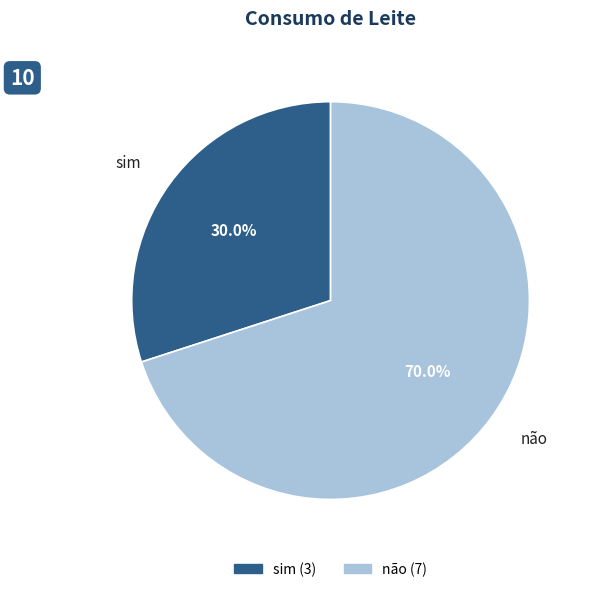

What percentage is NOT represented by sim?

70.0%